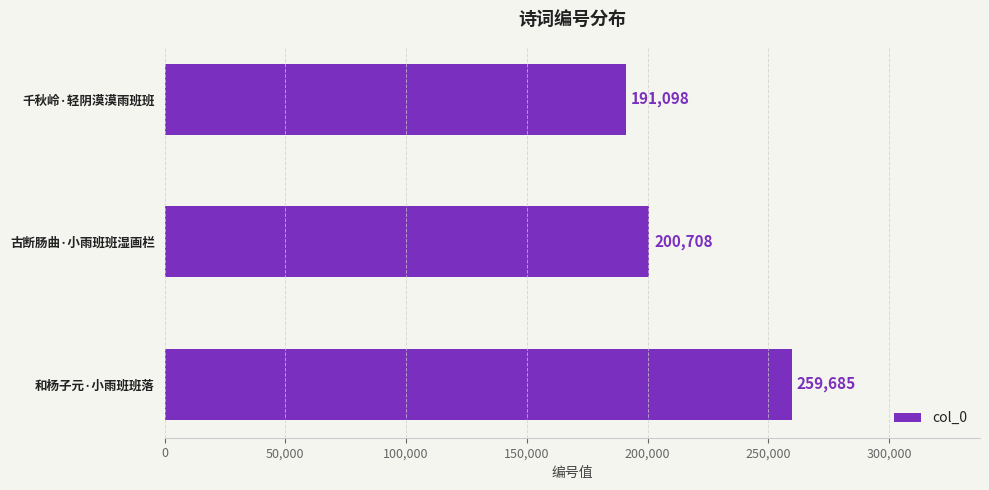

Rank the categories by value from highest to lowest.

和杨子元·小雨班班落, 古断肠曲·小雨班班湿画栏, 千秋岭·轻阴漠漠雨班班